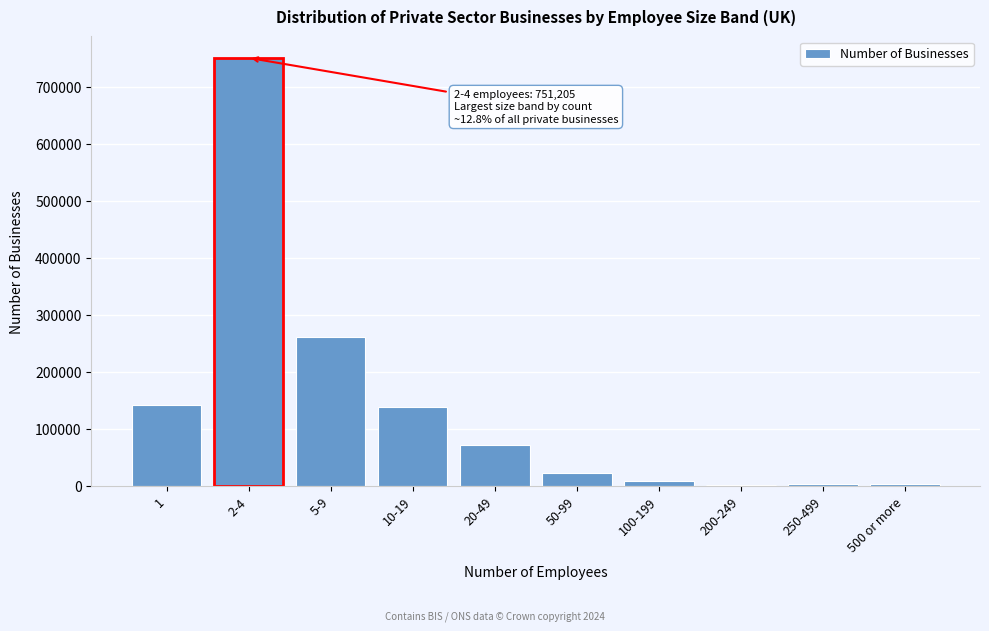

What is the sum of all values?

1409945